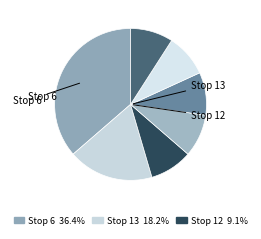

Does any single category account for the majority?

No